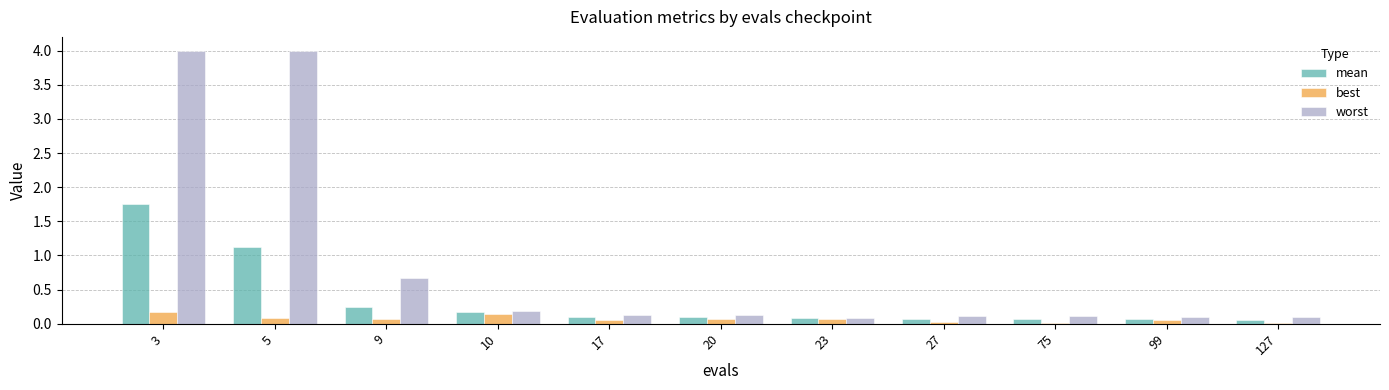

Rank the series by their maximum value, from highest to lowest.

worst, mean, best